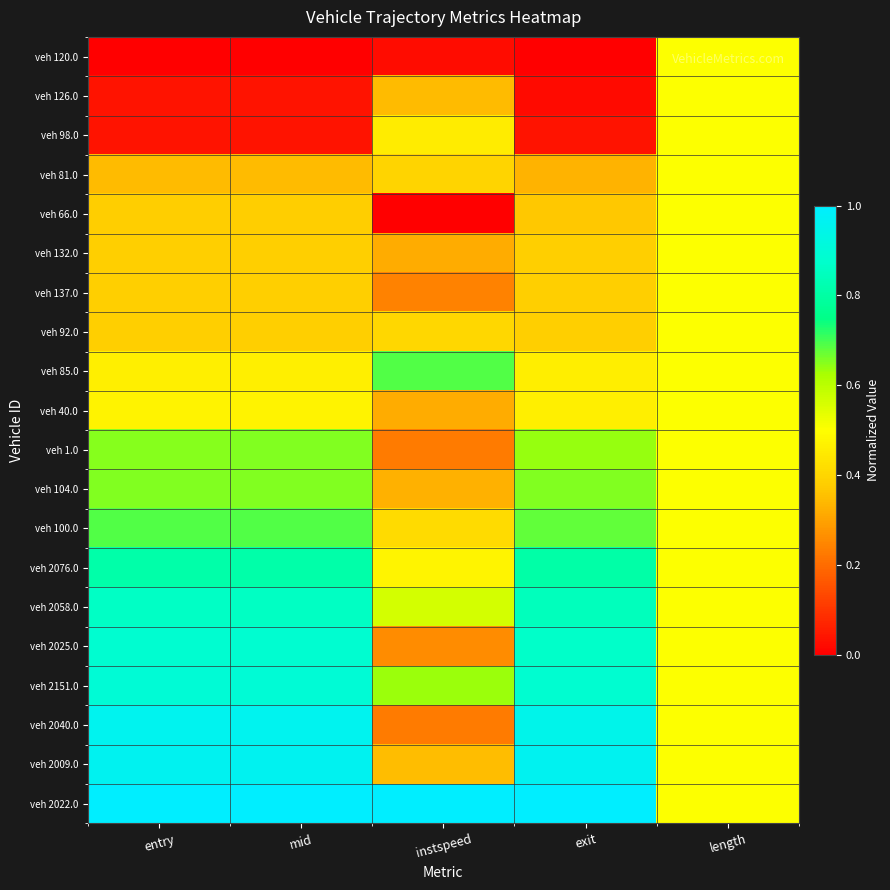

Which has a higher value, mid or instspeed?

instspeed